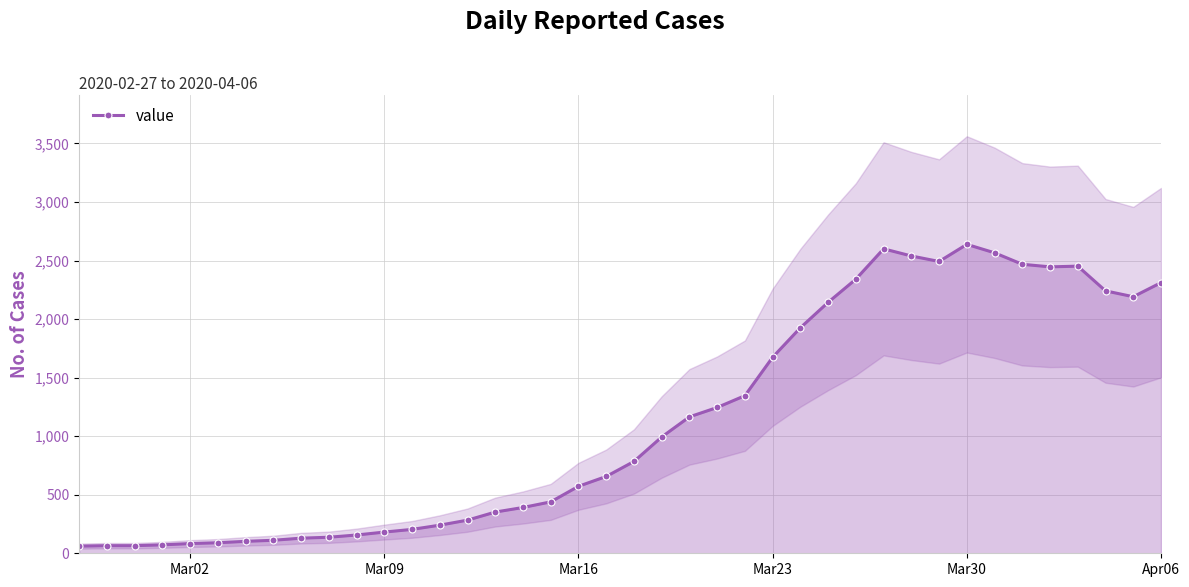

What is the highest value of the value series?

2638